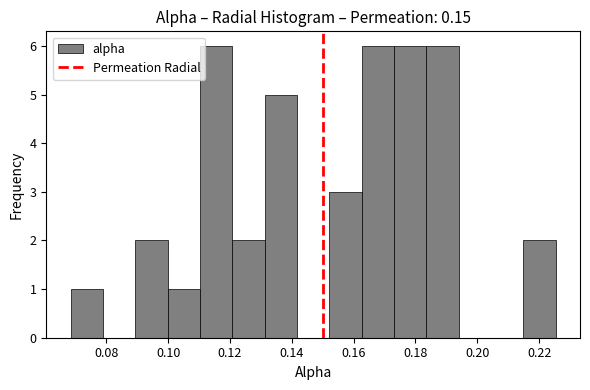

Reading left to right, transcribe this chart: for each bar, give the range it covers on the x-axis and its height. Neither the bar edges nor the heights are printed on the chart, so give them approximately, as read against the axes.

0.068 to 0.078: 1
0.078 to 0.090: 0
0.090 to 0.100: 2
0.100 to 0.110: 1
0.110 to 0.120: 6
0.120 to 0.132: 2
0.132 to 0.142: 5
0.142 to 0.152: 0
0.152 to 0.162: 3
0.162 to 0.174: 6
0.174 to 0.184: 6
0.184 to 0.194: 6
0.194 to 0.204: 0
0.204 to 0.214: 0
0.214 to 0.226: 2